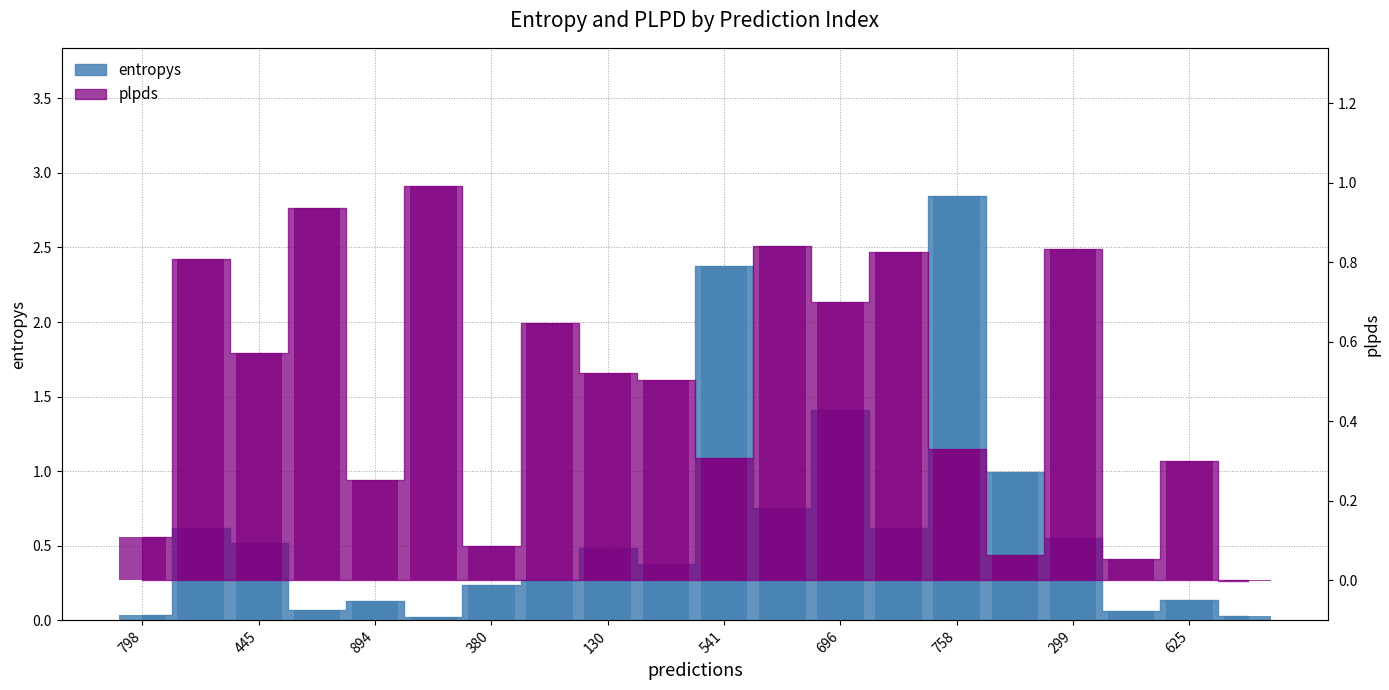

What is the maximum value for entropys?

2.8